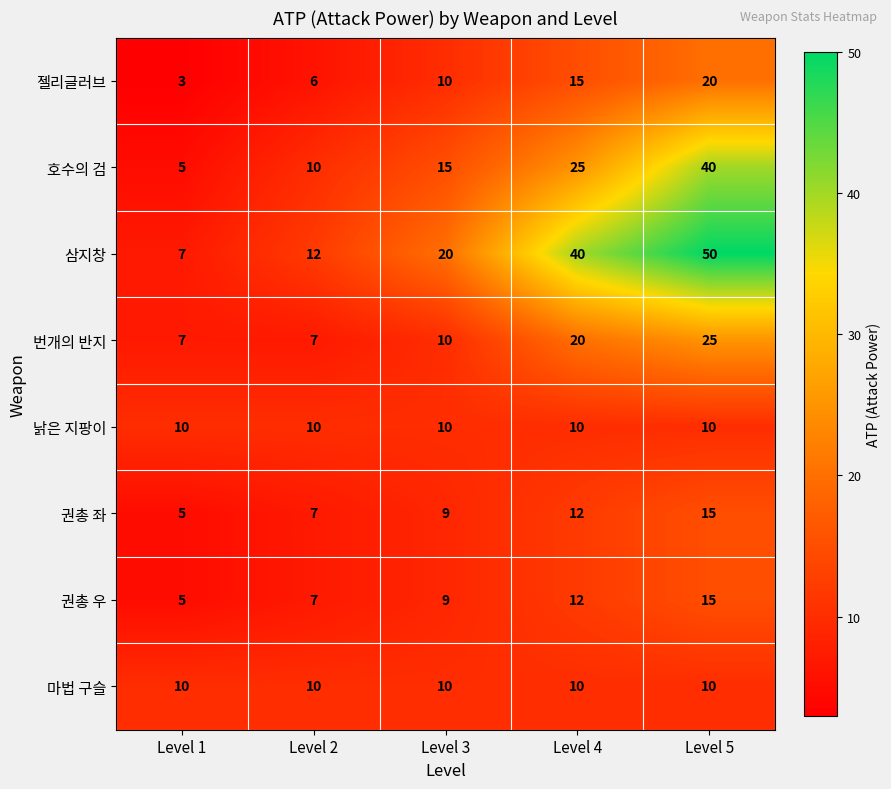

How many 삼지창 values are between 12 and 40?

3